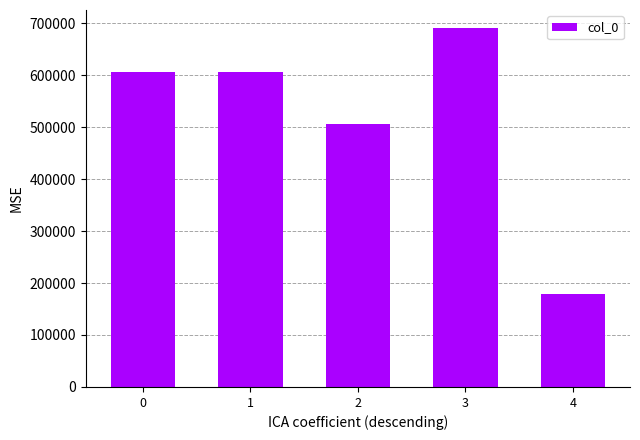

True or false: the data shows 178270 at 4.

True